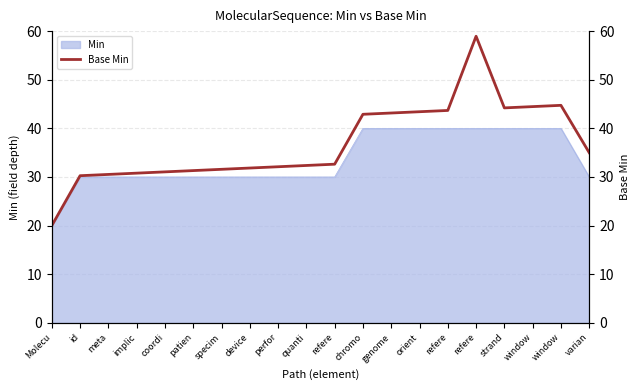

True or false: there are more than 0 points higher than both neighbors.

True